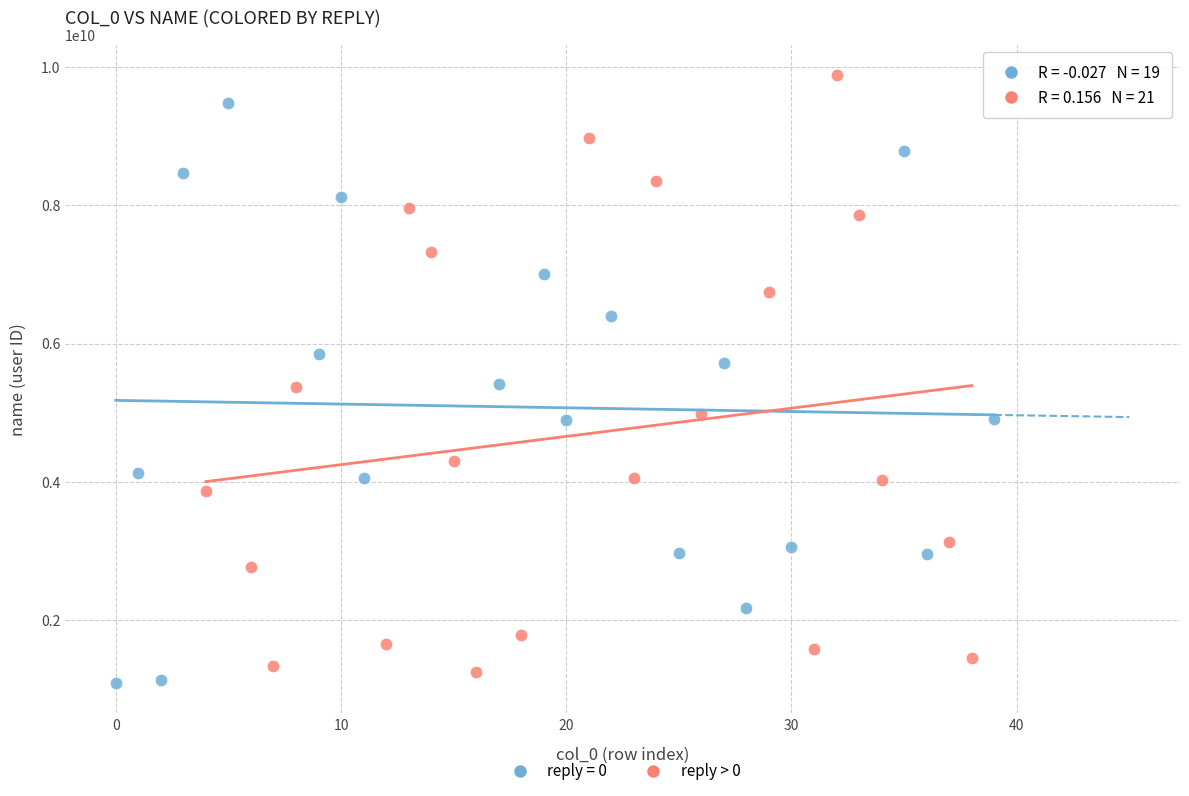

Which series reaches the maximum Y coordinate?

reply > 0